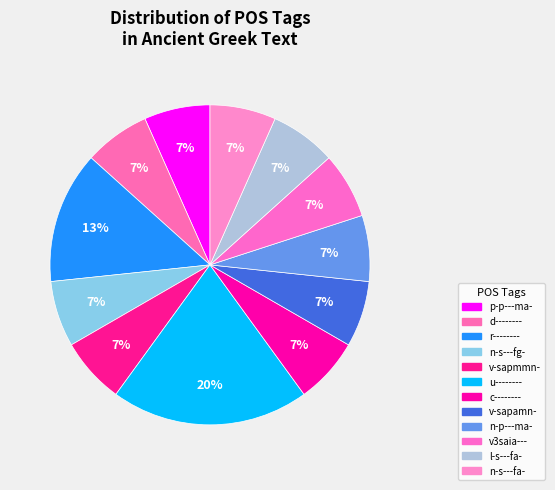

To the nearest percent, what is the difference between the largest and smallest slice percentages?

13%